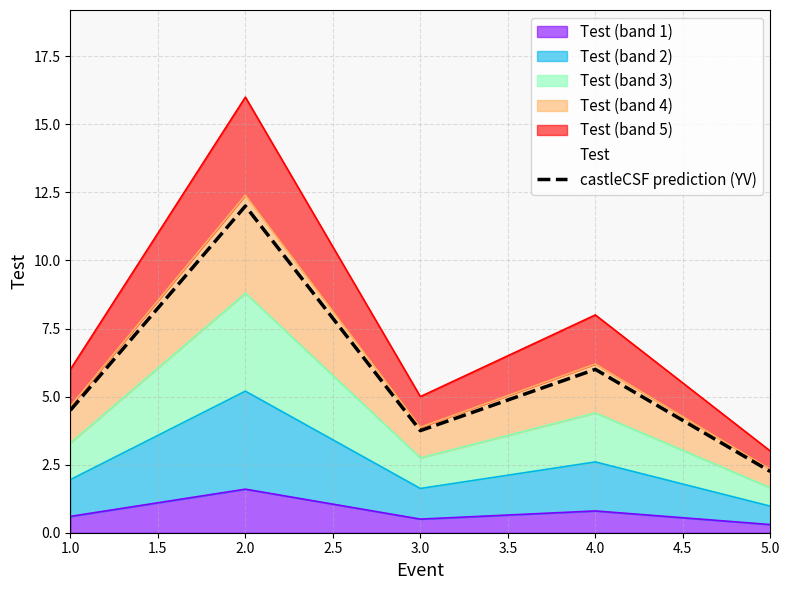

What is the minimum value shown in the chart?

2.2